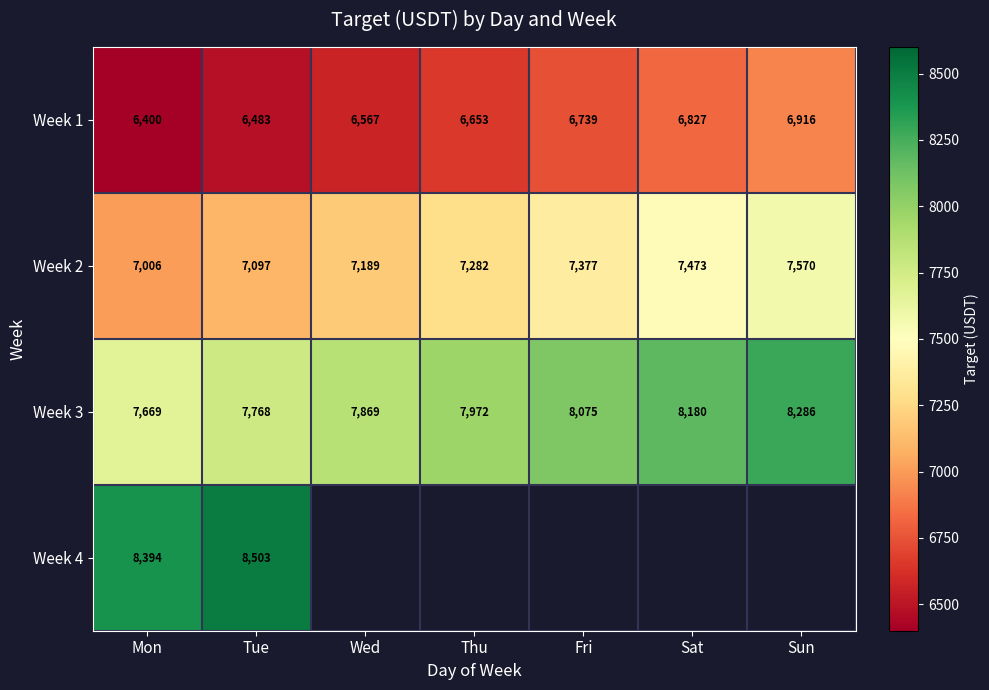

What is the difference between the maximum and second lowest values in the Week 3 series?

518